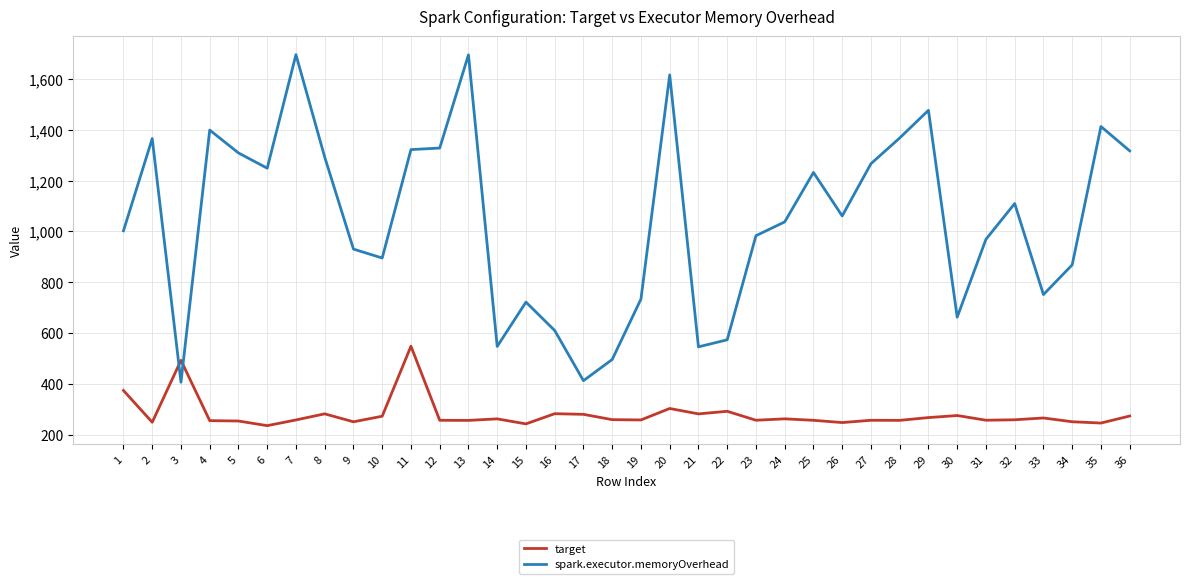

Which series has the widest spread of values?

spark.executor.memoryOverhead